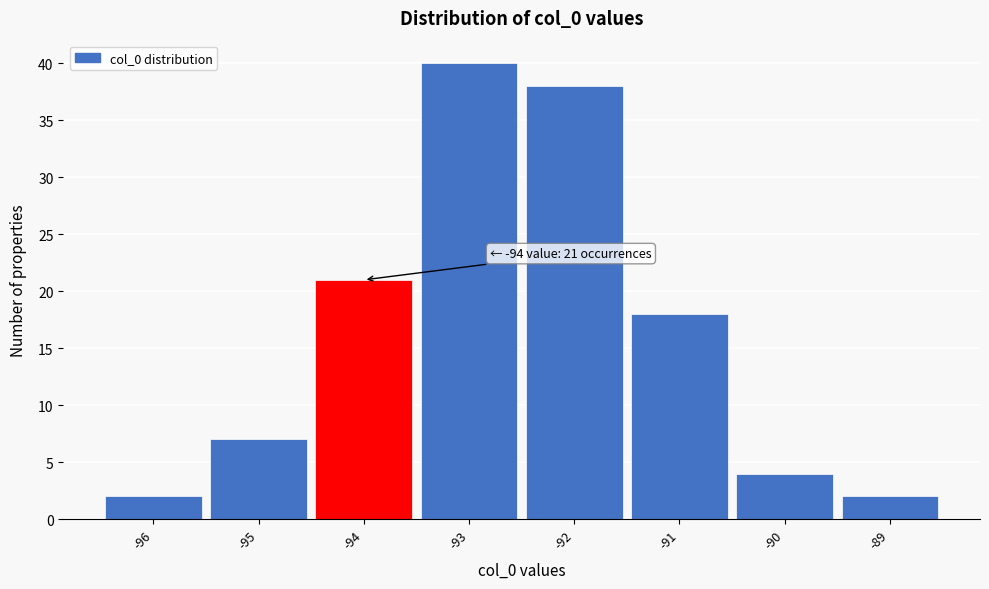

Which range on the x-axis has the tallest bar?

-93.5 to -92.5